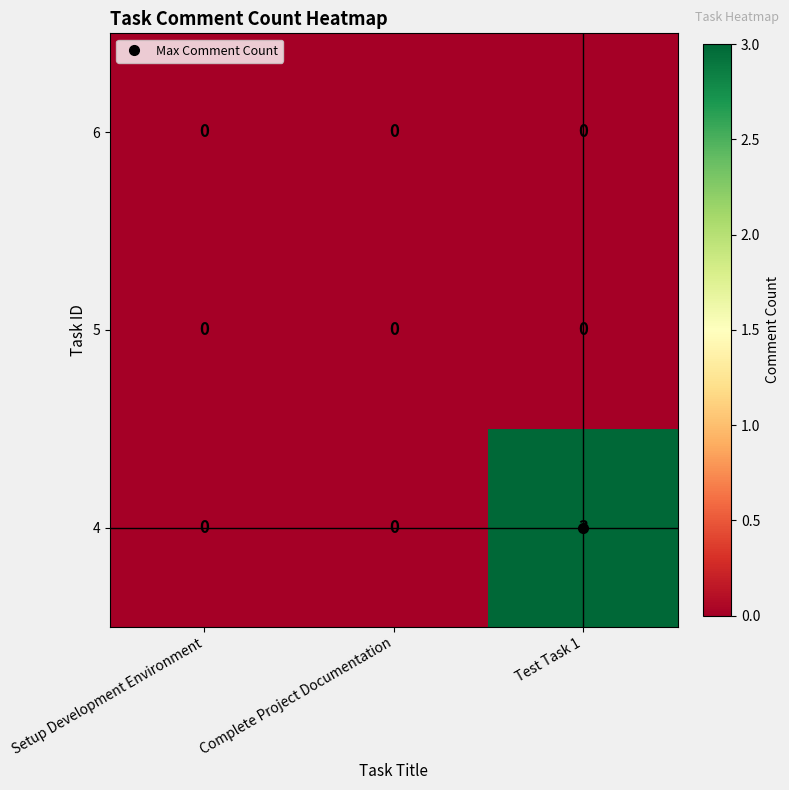

Which label corresponds to the largest value in the chart?

Test Task 1